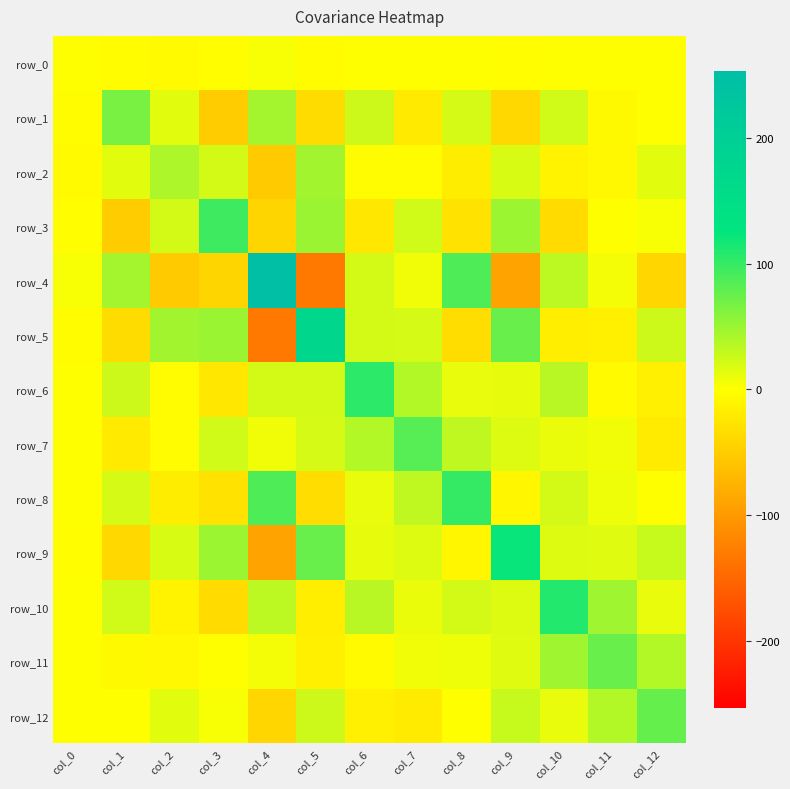

Reading right to left, extract all data points from this chart.

row_0: -0.8	0.5	-0.2	-1.2	0.6	-0.5	-0.7	-2.9	3.0	-1.8	-4.1	-2.9	0.9
row_1: 0.4	-5.8	23.1	-38.2	20.8	-20.0	25.0	-33.8	44.8	-49.6	14.7	67.1	-2.9
row_2: 14.4	-6.4	-11.2	18.8	-17.2	-3.7	-3.4	45.9	-51.0	22.1	41.1	14.7	-4.1
row_3: 3.4	-0.8	-34.9	49.0	-28.5	23.5	-23.2	49.8	-41.1	95.7	22.1	-49.6	-1.8
row_4: -40.5	5.5	32.9	-90.5	87.8	7.9	21.9	-132.9	253.1	-41.1	-51.0	44.8	3.0
row_5: 25.4	-13.9	-15.9	75.1	-33.0	21.4	22.0	173.6	-132.9	49.8	45.9	-33.8	-2.9
row_6: -15.6	-4.4	35.1	12.3	11.7	37.6	103.9	22.0	21.9	-23.2	-3.4	25.0	-0.7
row_7: -19.0	7.5	10.1	17.5	32.0	83.7	37.6	21.4	7.9	23.5	-3.7	-20.0	-0.5
row_8: 0.2	8.0	22.3	-8.6	100.1	32.0	11.7	-33.0	87.8	-28.5	-17.2	20.8	0.6
row_9: 28.2	16.2	17.3	122.5	-8.6	17.5	12.3	75.1	-90.5	49.0	18.8	-38.2	-1.2
row_10: 11.0	47.7	108.9	17.3	22.3	10.1	35.1	-15.9	32.9	-34.9	-11.2	23.1	-0.2
row_11: 38.1	74.6	47.7	16.2	8.0	7.5	-4.4	-13.9	5.5	-0.8	-6.4	-5.8	0.5
row_12: 76.6	38.1	11.0	28.2	0.2	-19.0	-15.6	25.4	-40.5	3.4	14.4	0.4	-0.8